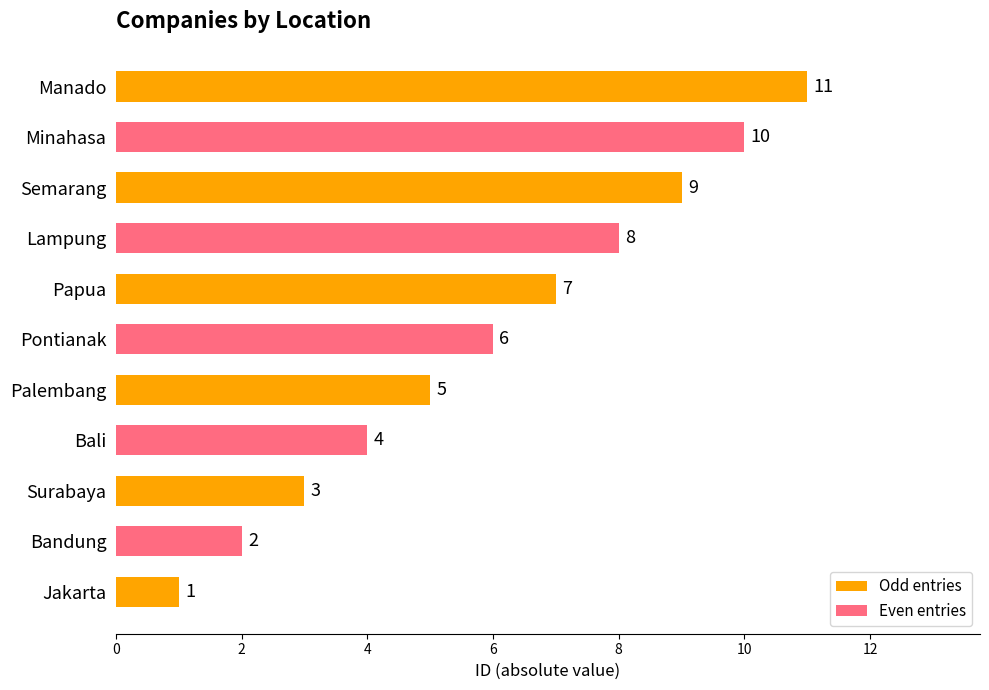

How many values are between -9 and -3?

7